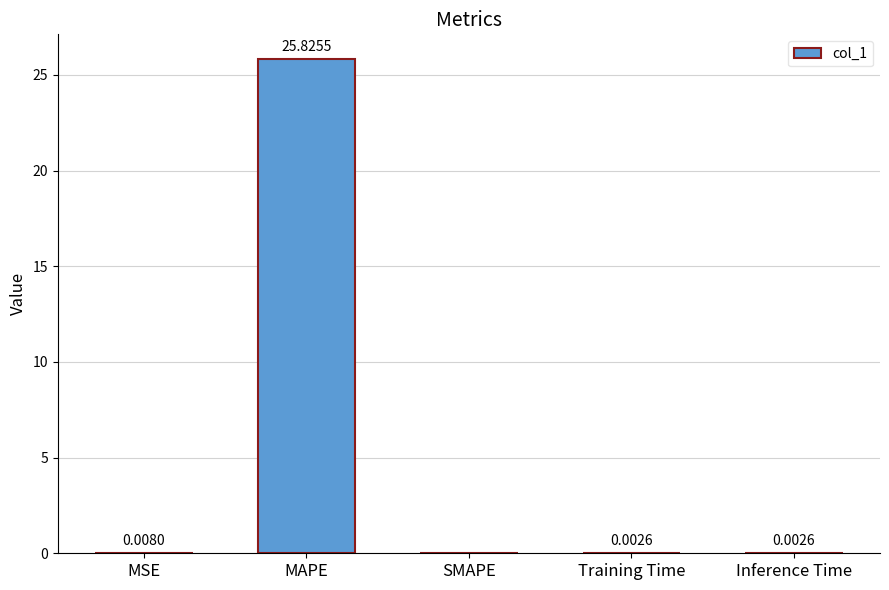

At which label is the value closest to 12?

MSE